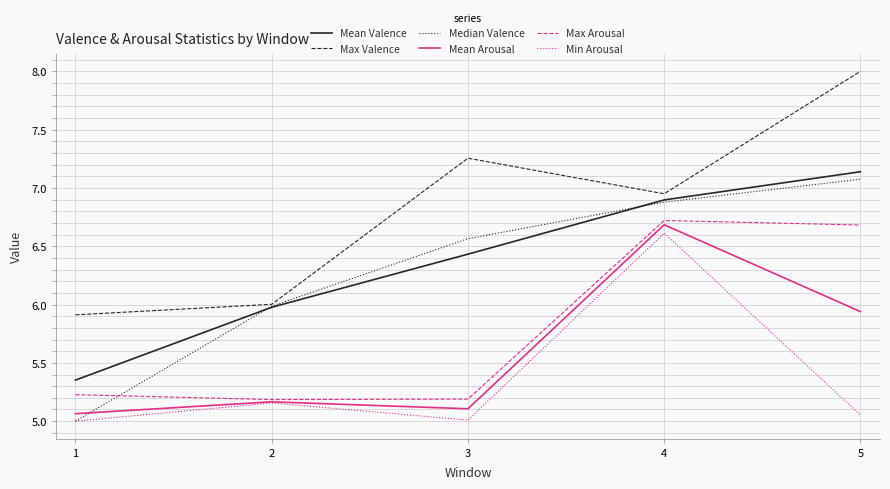

Rank the series by their maximum value, from highest to lowest.

Max Valence, Mean Valence, Median Valence, Max Arousal, Mean Arousal, Min Arousal